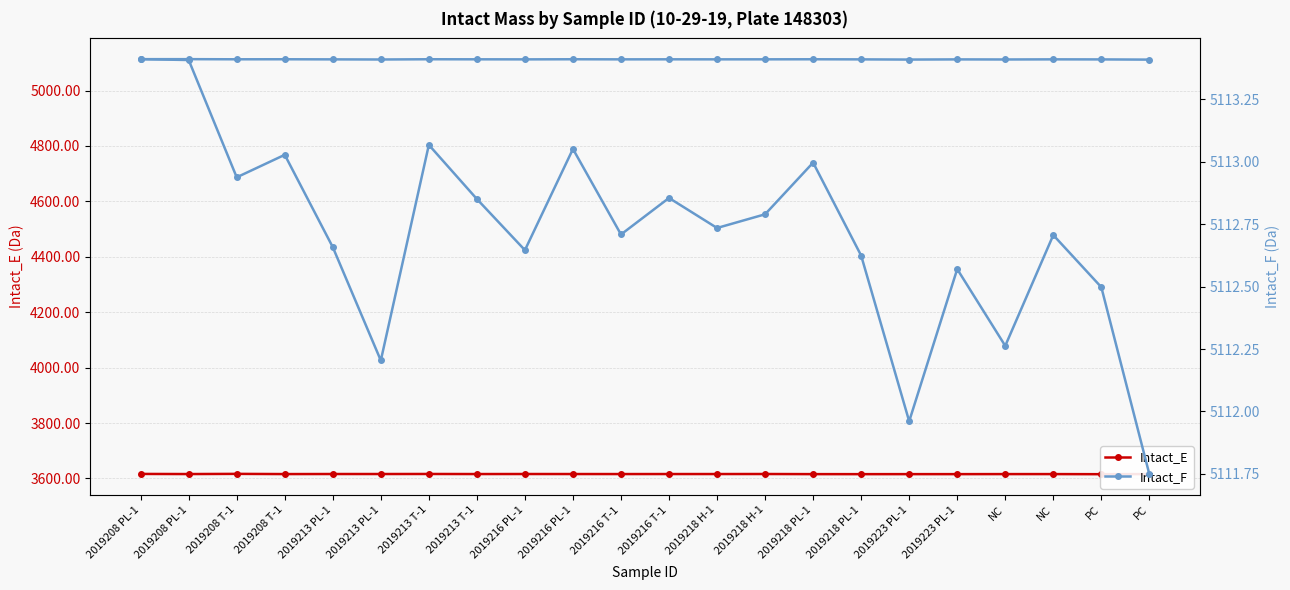

List the labels in order of Intact_F (right axis) value, largest first.

2019208 PL-1, 2019208 PL-1, 2019213 T-1, 2019216 PL-1, 2019208 T-1, 2019218 PL-1, 2019208 T-1, 2019216 T-1, 2019213 T-1, 2019218 H-1, 2019218 H-1, 2019216 T-1, NC, 2019213 PL-1, 2019216 PL-1, 2019218 PL-1, 2019223 PL-1, PC, NC, 2019213 PL-1, 2019223 PL-1, PC